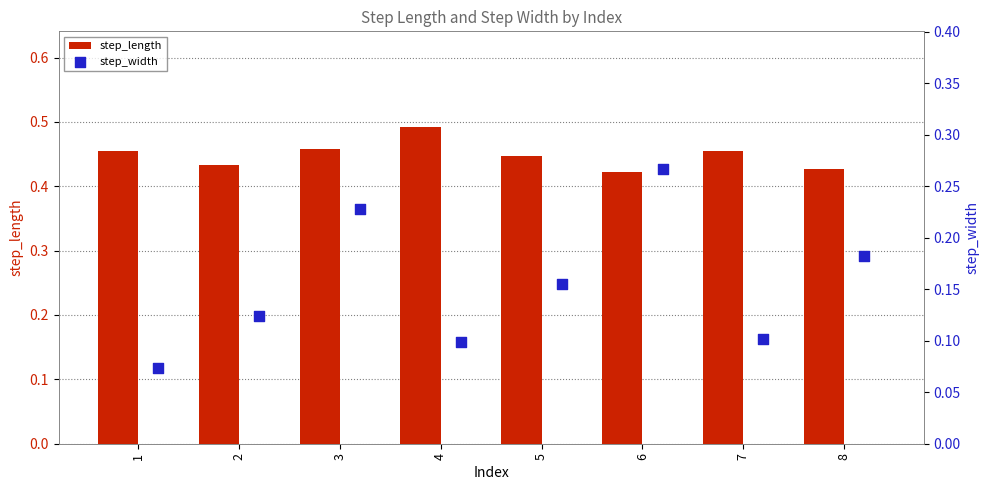

At how many categories does at least one series exceed 0?

8